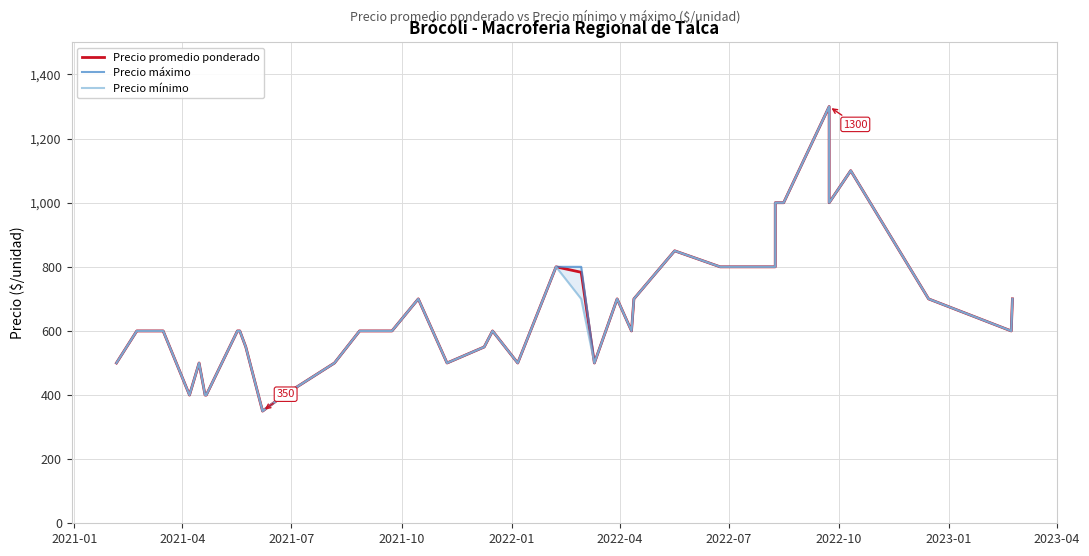

True or false: Precio promedio ponderado and Precio mínimo intersect in this chart.

False